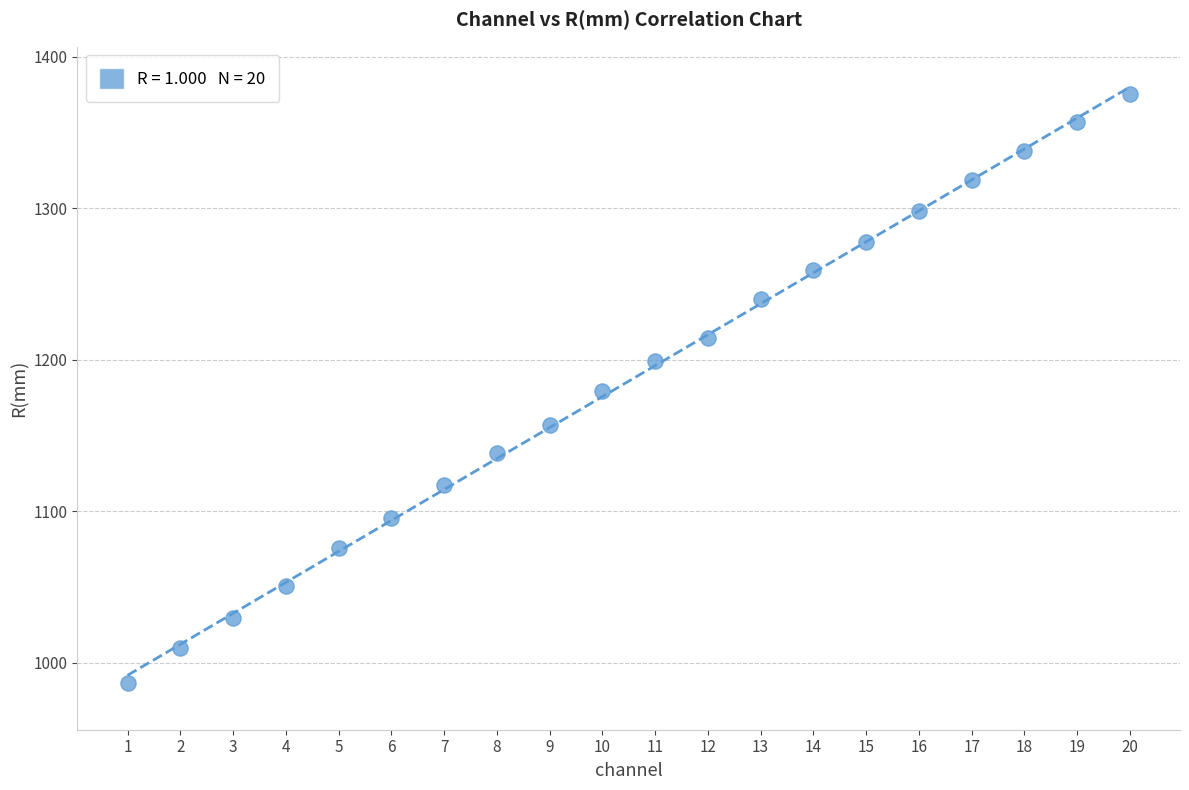

What is the range of Y values (max minus min)?

388.7